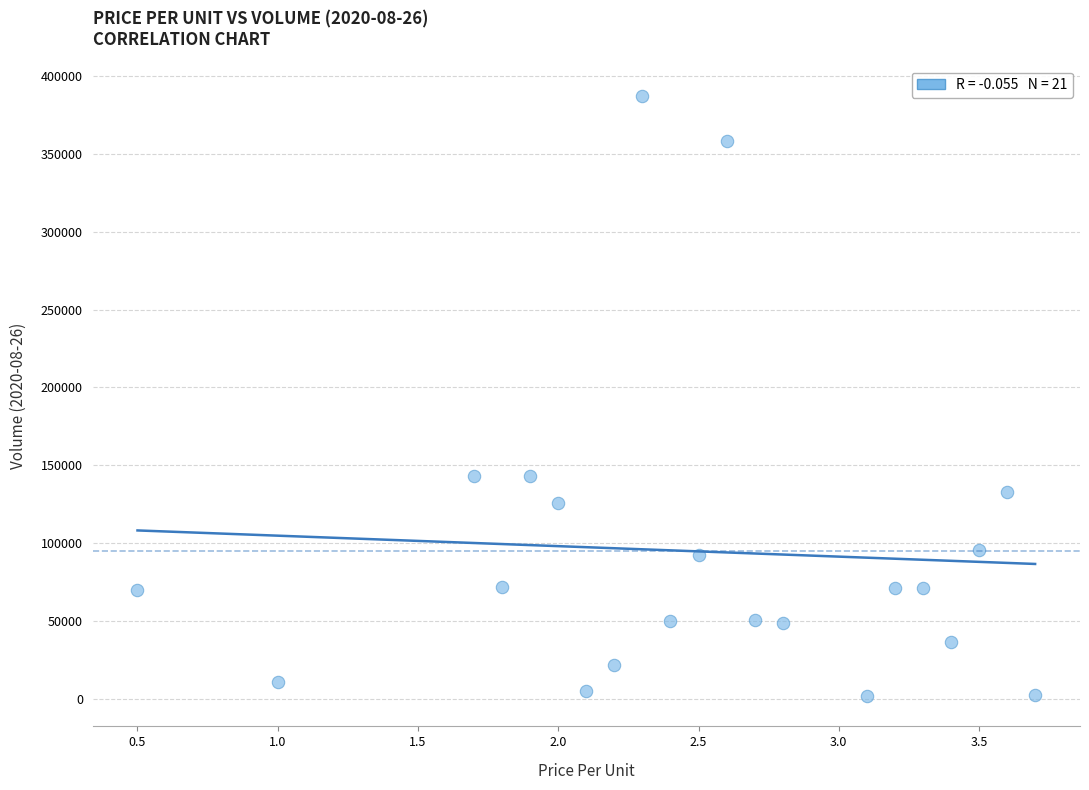

What is the range of Y values (max minus min)?

385782